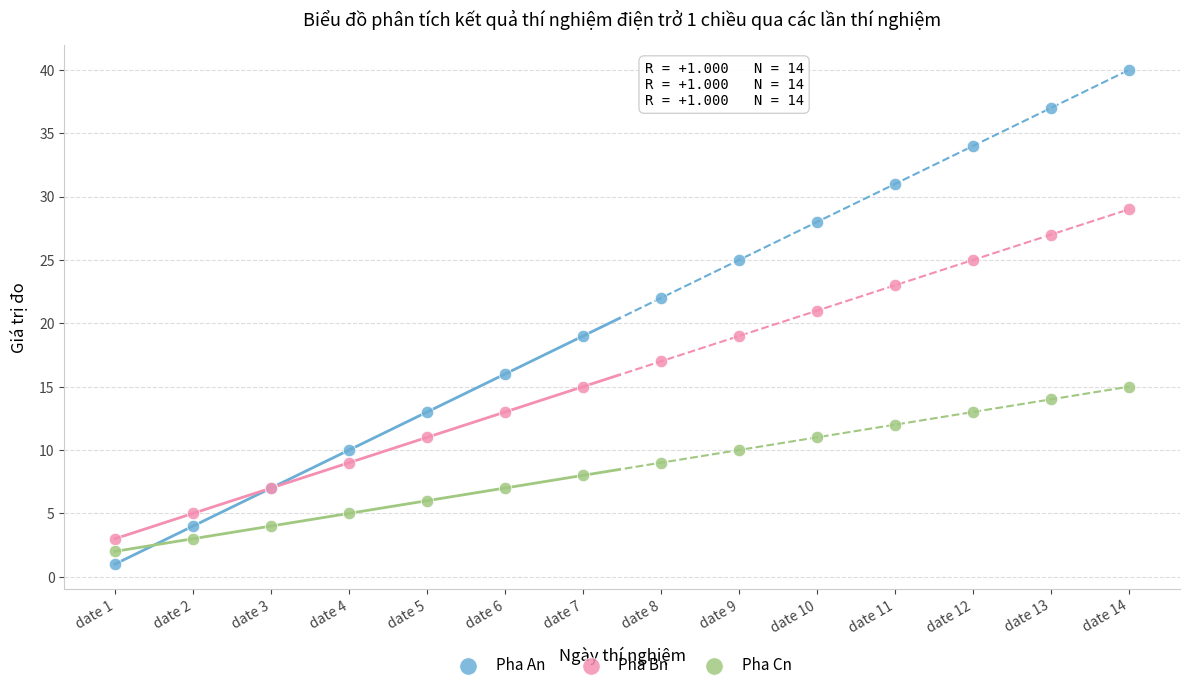

What are all the series names shown in the legend?

Pha An, Pha Bn, Pha Cn